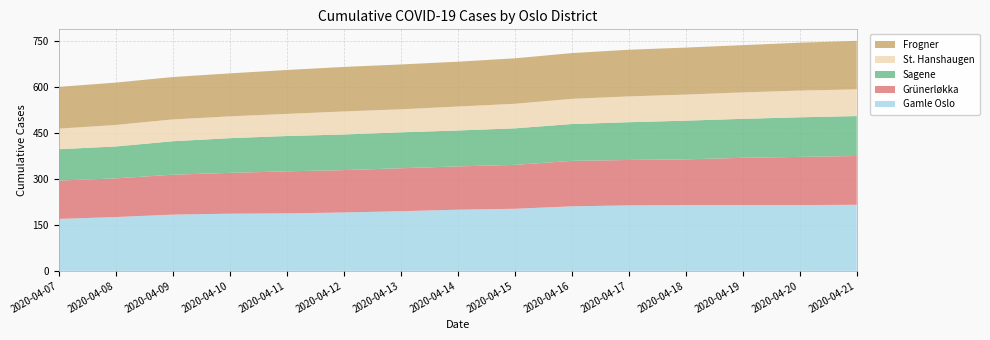

Reading left to right, extract all data points from this chart.

Gamle Oslo: 169	175	183	186	187	190	194	199	202	210	213	214	214	214	215
Grünerløkka: 125	126	130	133	137	138	140	141	143	148	148	149	154	157	159
Sagene: 102	104	109	113	115	116	117	117	119	120	123	126	127	129	130
St. Hanshaugen: 67	70	71	71	72	75	75	78	80	82	84	85	86	87	87
Frogner: 136	138	138	140	143	145	146	146	148	149	152	153	154	156	158